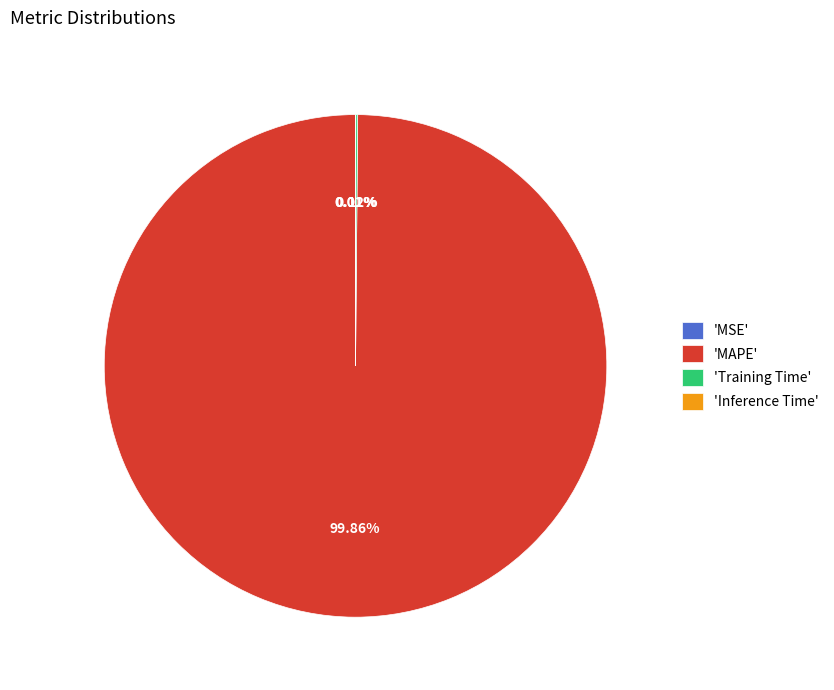

Which category accounts for the majority?

'MAPE'